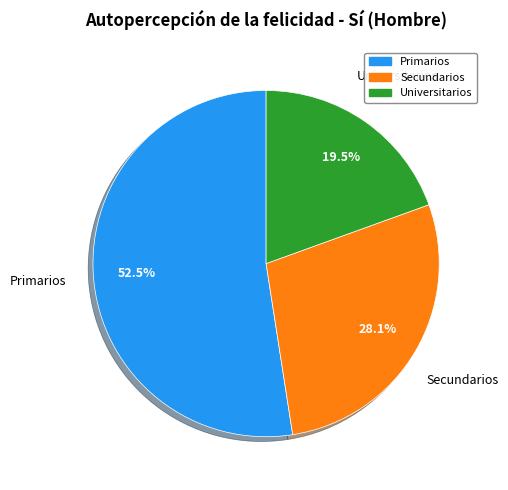

To the nearest percent, what is the combined percentage of Universitarios and Secundarios?

48%